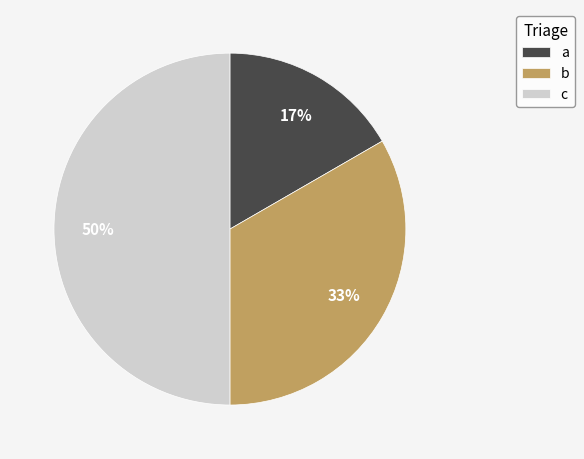

Is a the majority of the pie?

No